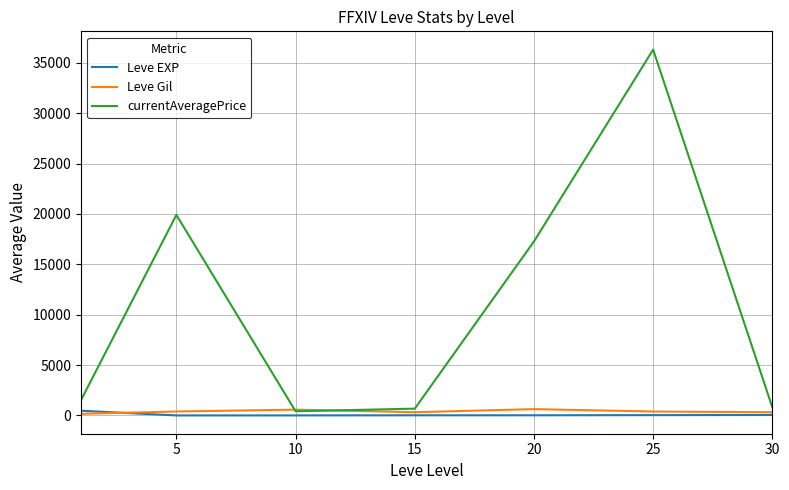

Which series has the widest spread of values?

currentAveragePrice